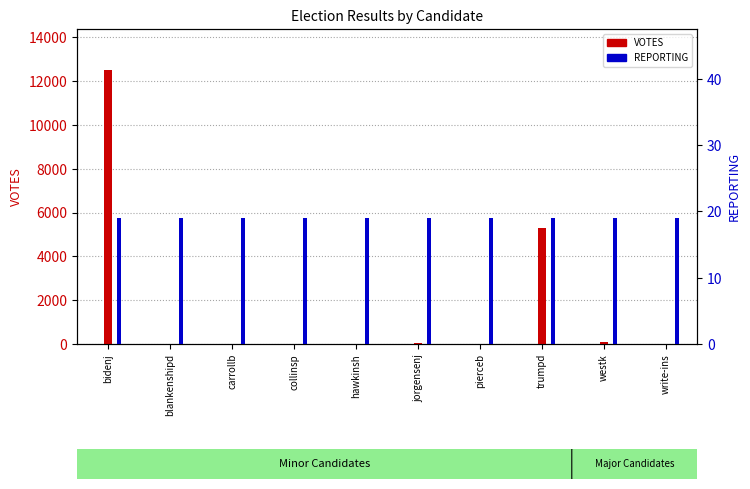

List the labels in order of REPORTING value, largest first.

bidenj, blankenshipd, carrollb, collinsp, hawkinsh, jorgensenj, pierceb, trumpd, westk, write-ins